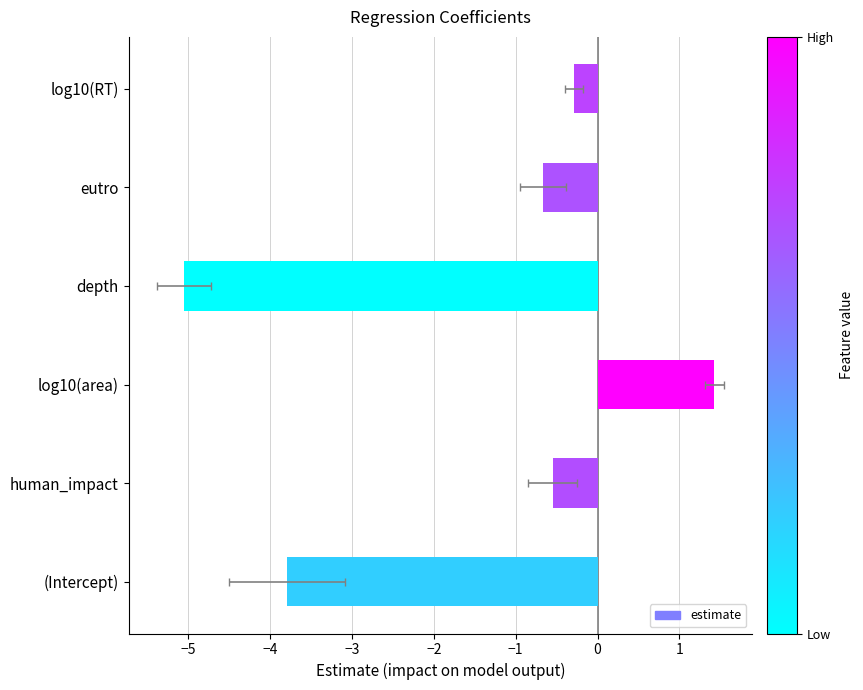

How many positive values are there?

1